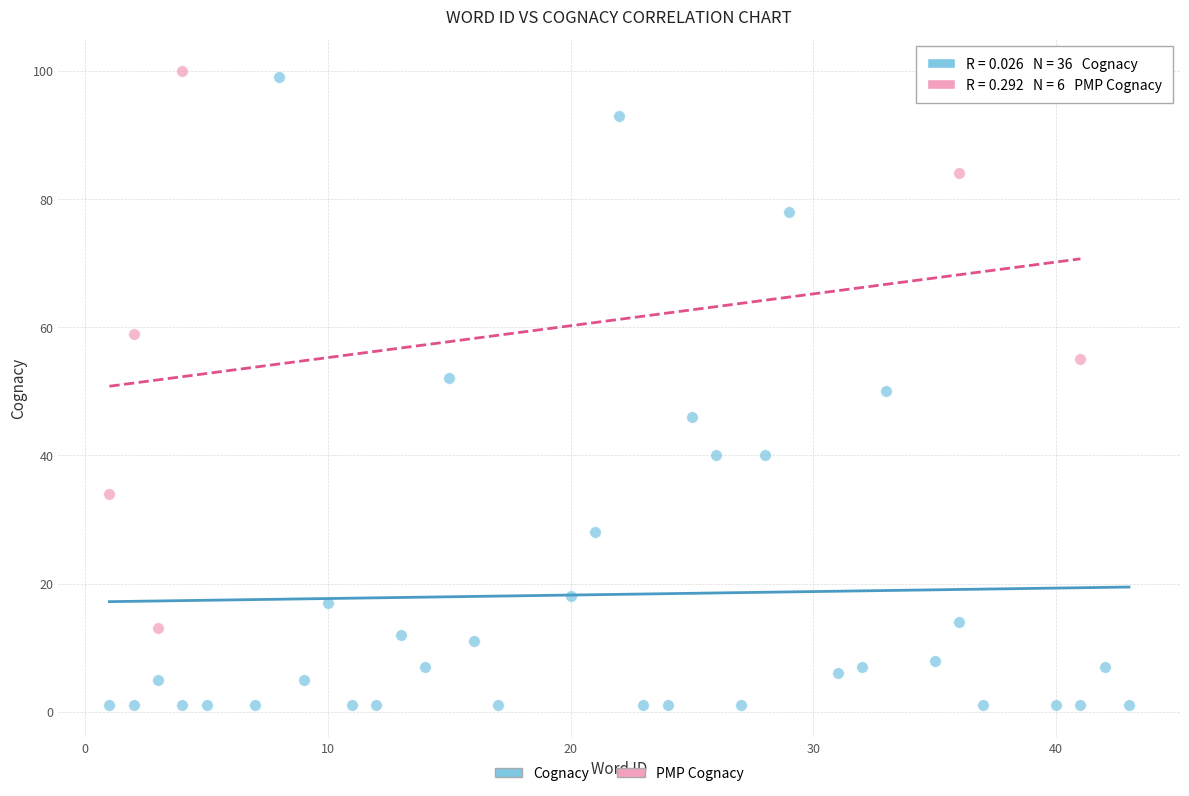

Which series has the largest Y range (max minus min)?

Cognacy